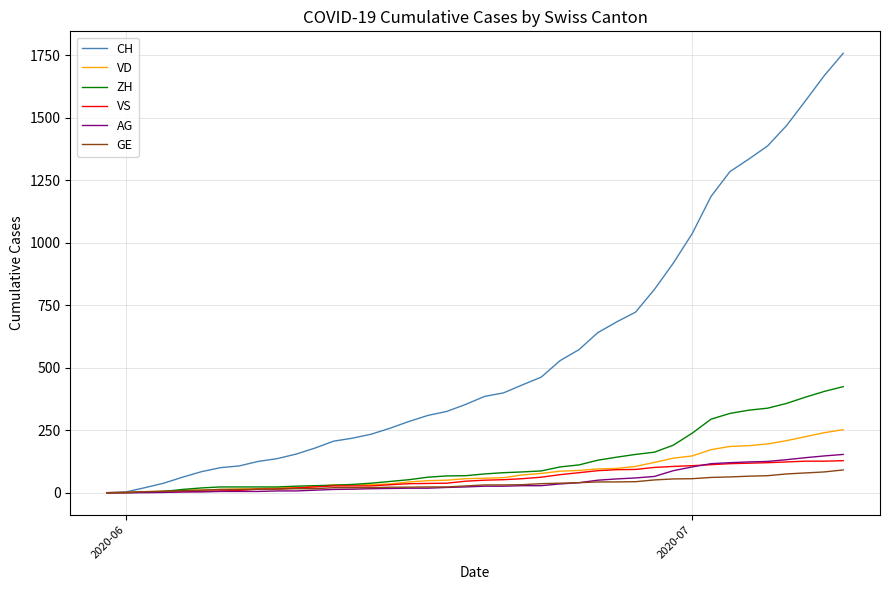

How many lines are shown in the chart?

6